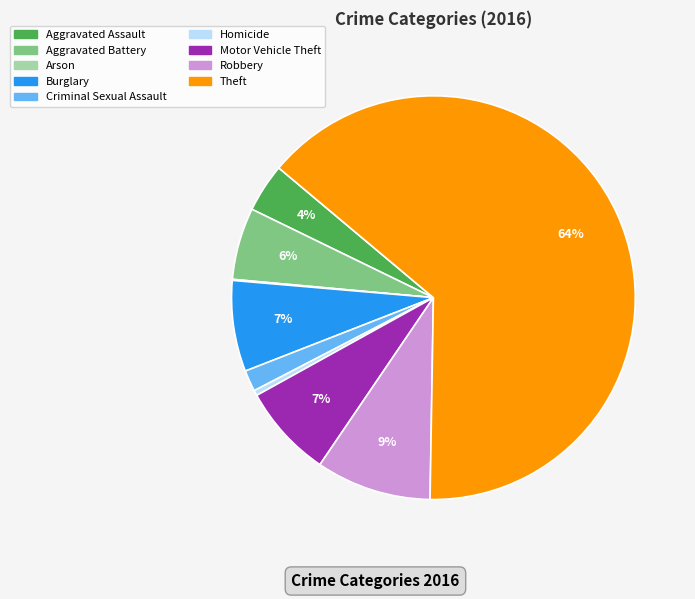

To the nearest percent, what percentage of the pie is Burglary?

7%